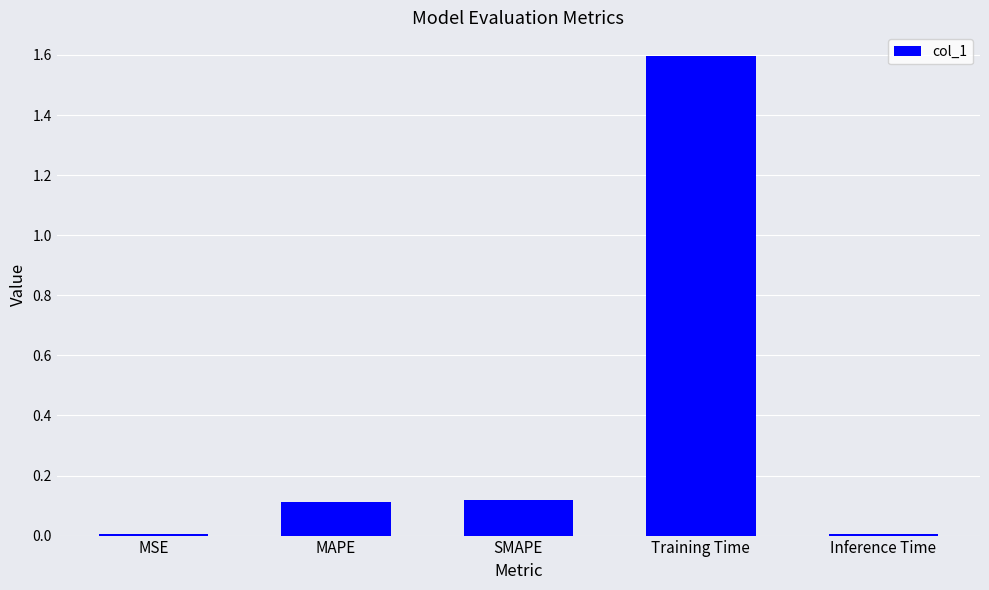

What is the greatest value displayed?

1.6